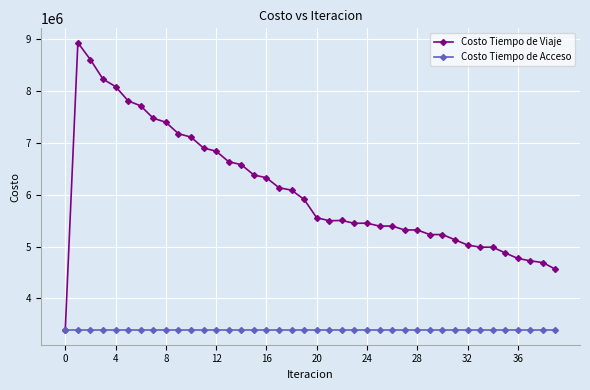

At how many categories does at least one series exceed 5281380?

28